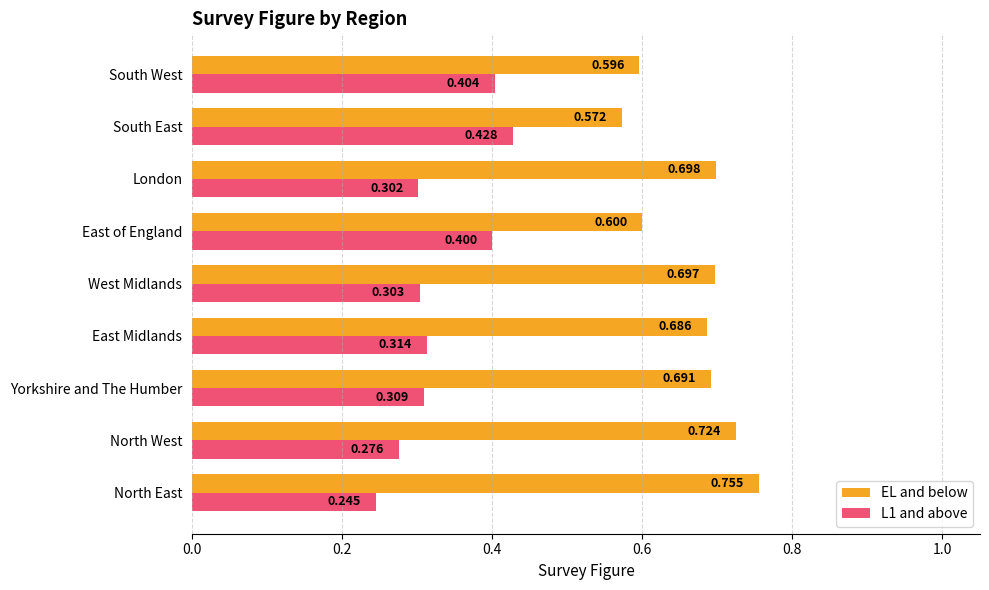

At which label is EL and below closest to 0?

South East